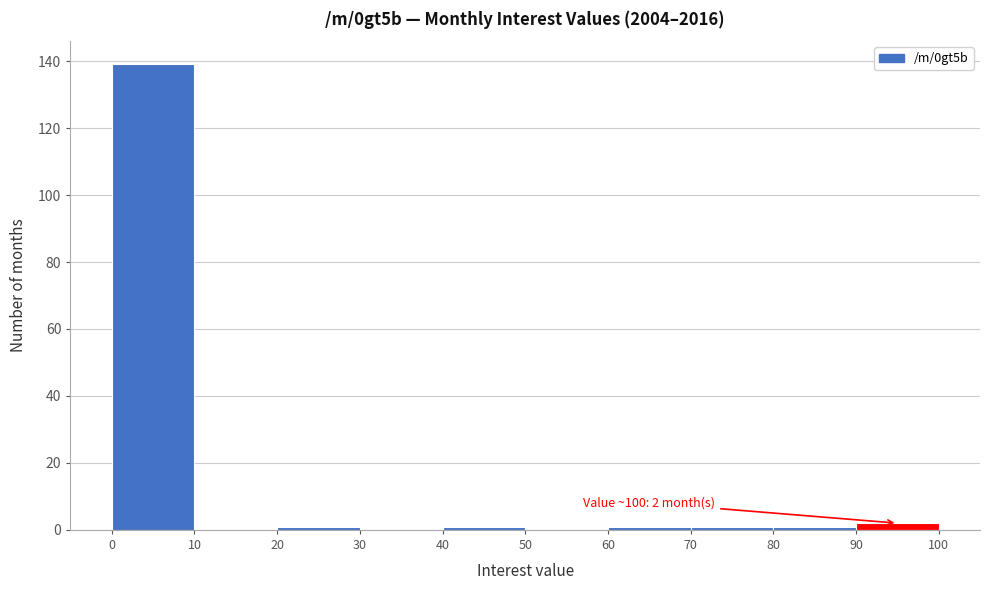

Over which range of the x-axis is the bar tallest?

0 to 10